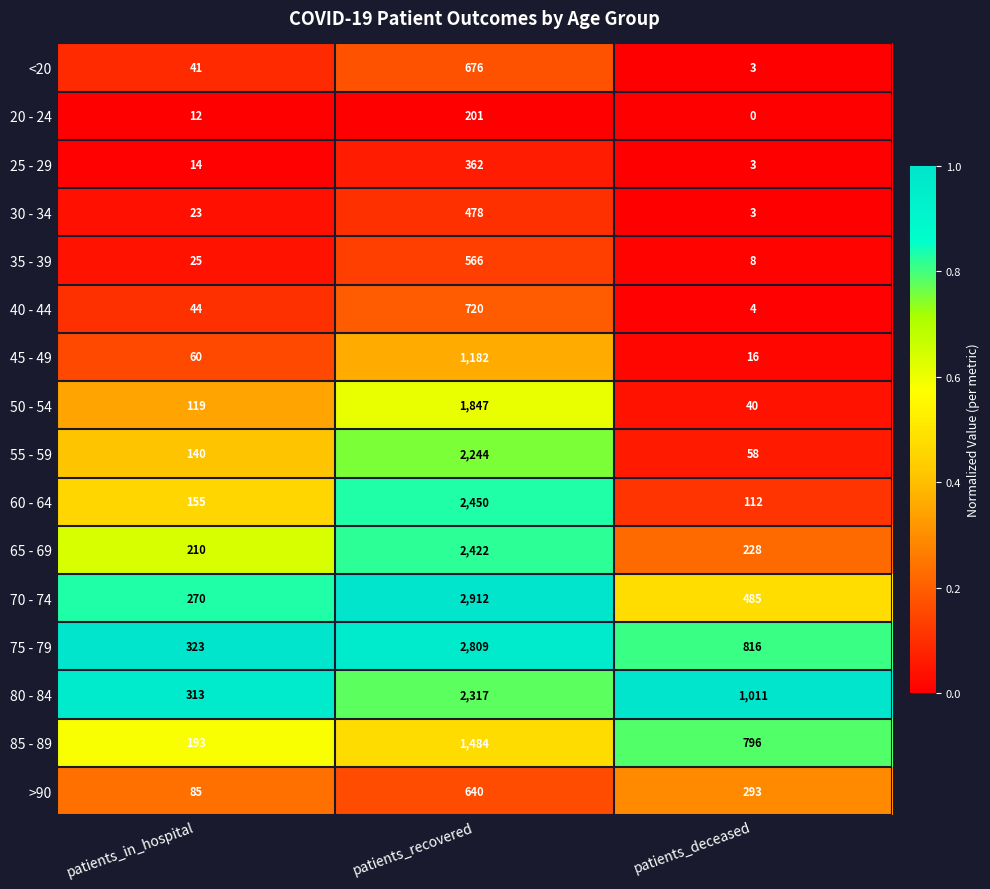

Which series has the widest spread of values?

70 - 74